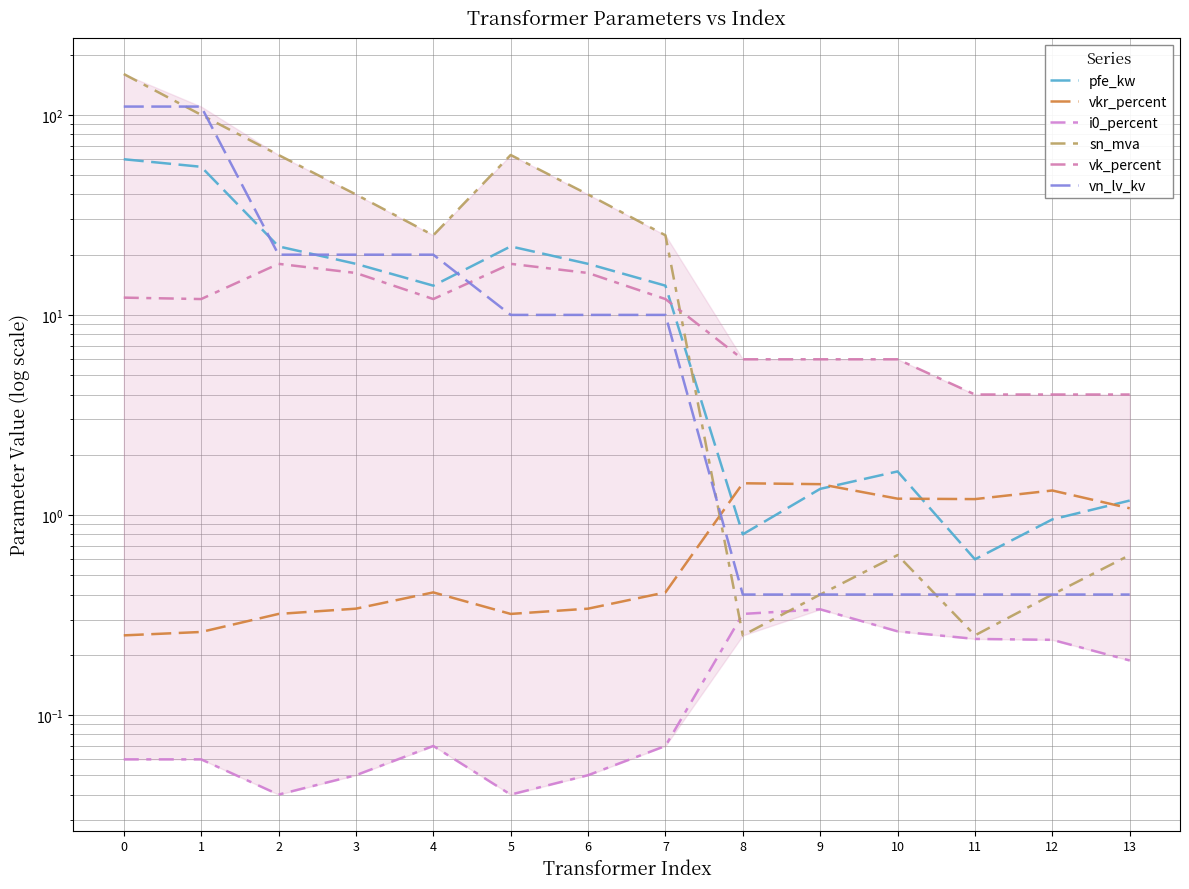

Is it true that vk_percent equals 17.1 at 1?

False